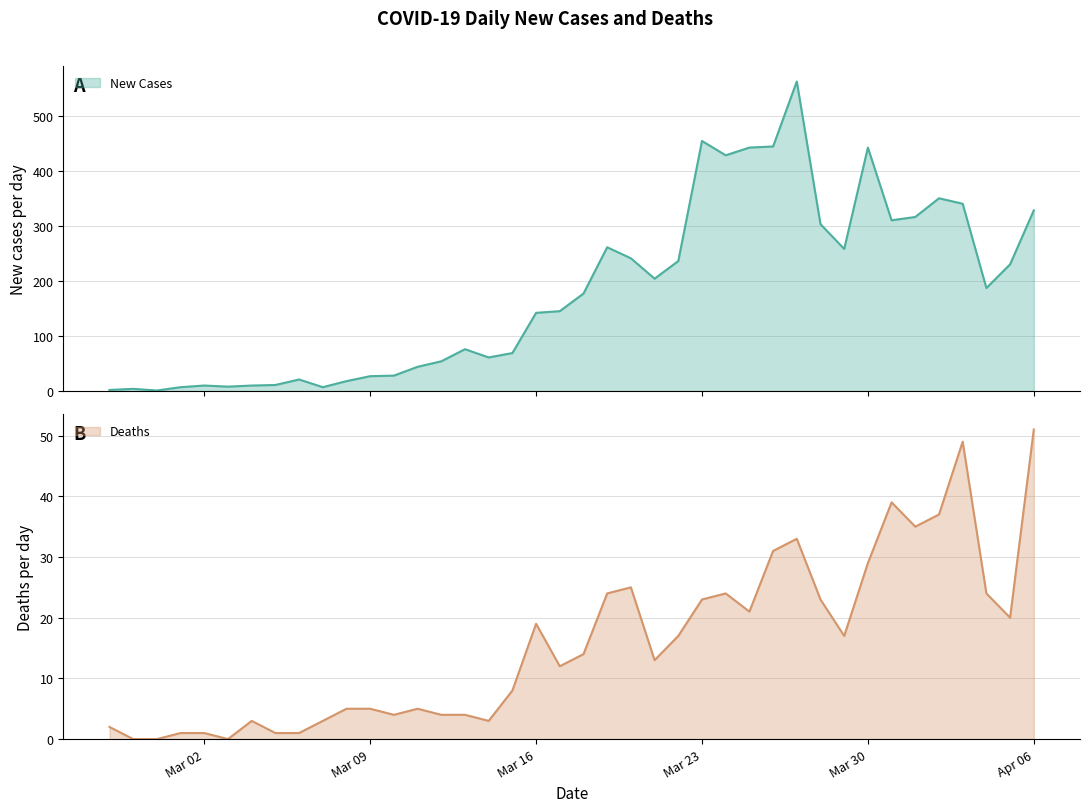

At which category does Deaths reach its first local valley?

2020-03-03